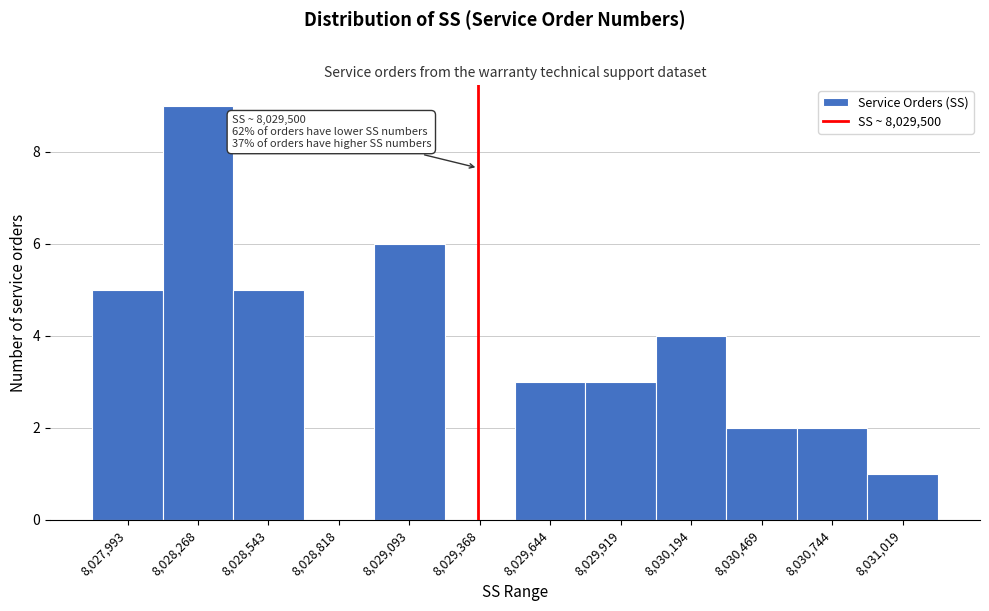

Reading left to right, list all the values displayed in this chart.

8,027,993=5	8,028,268=9	8,028,543=5	8,028,818=0	8,029,093=6	8,029,368=0	8,029,644=3	8,029,919=3	8,030,194=4	8,030,469=2	8,030,744=2	8,031,019=1